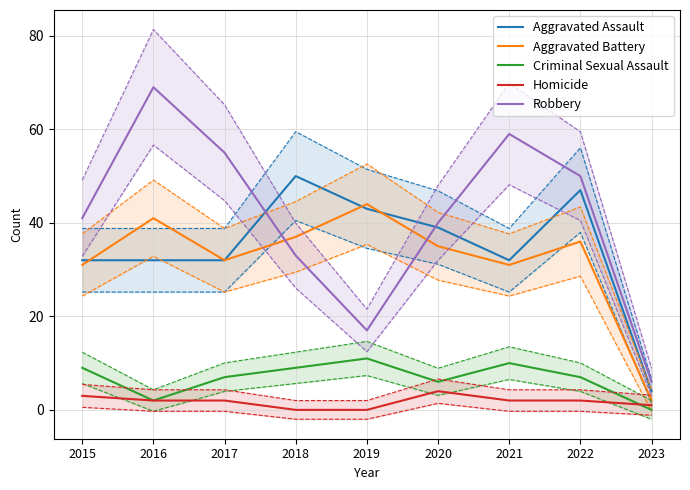

At which label does Robbery reach its minimum?

2023